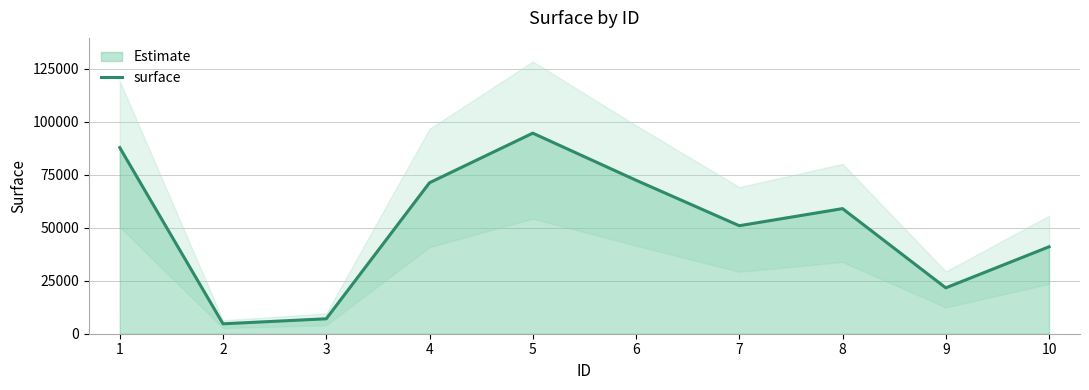

At which category does the chart reach its peak across all series?

5